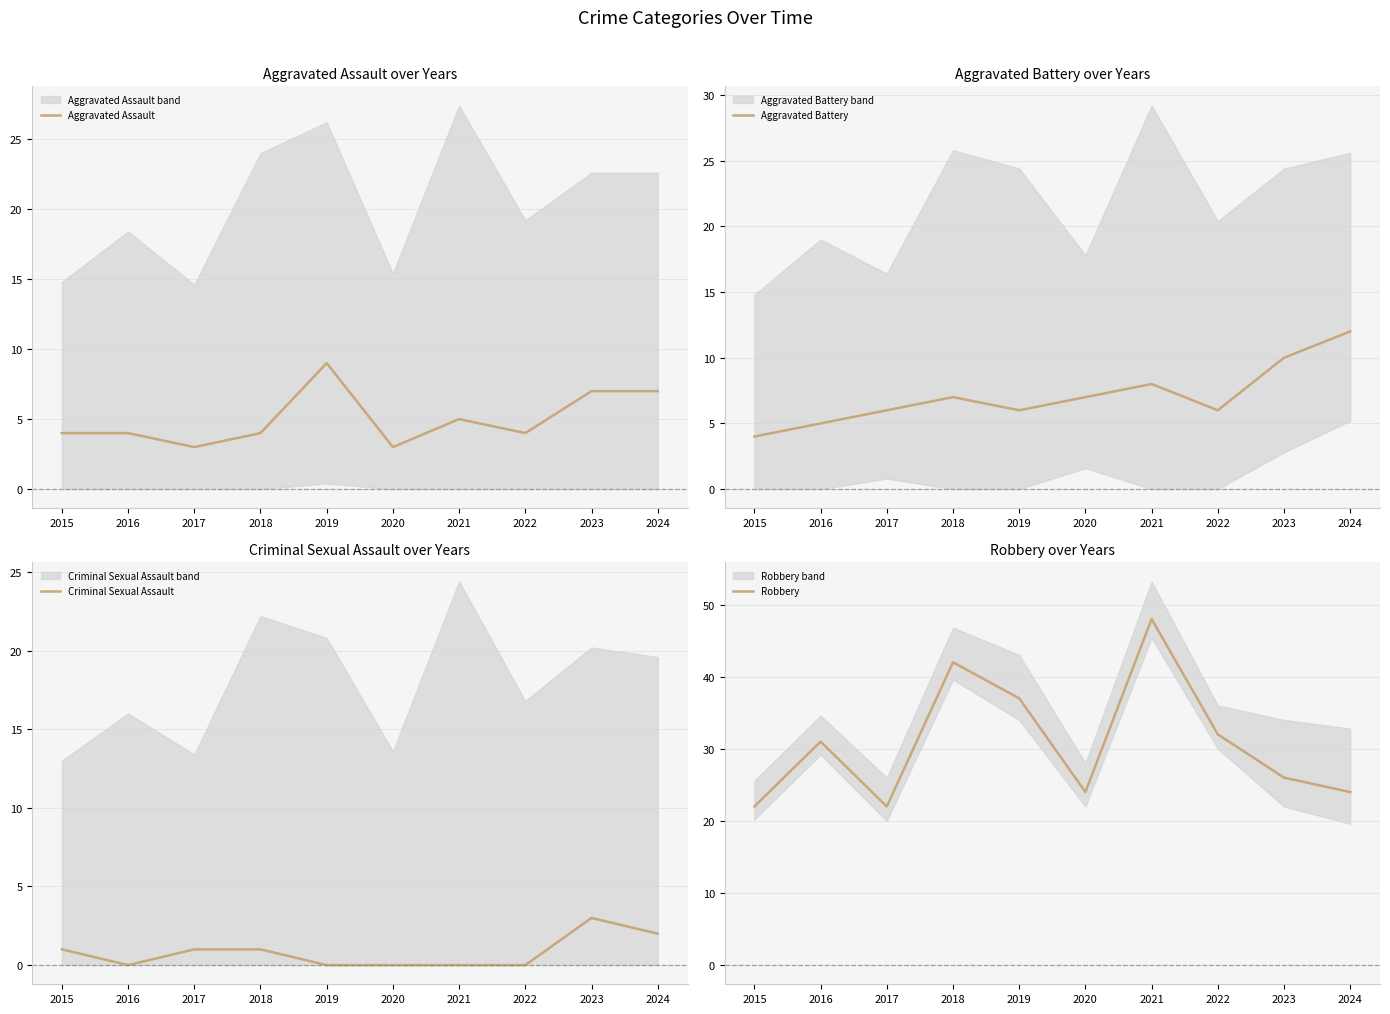

At which label does Criminal Sexual Assault reach its peak?

2023